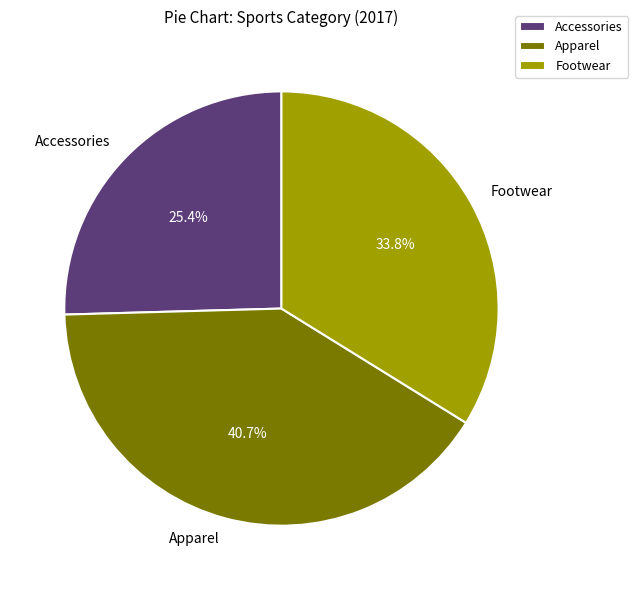

Does Footwear represent more than half of the total?

No